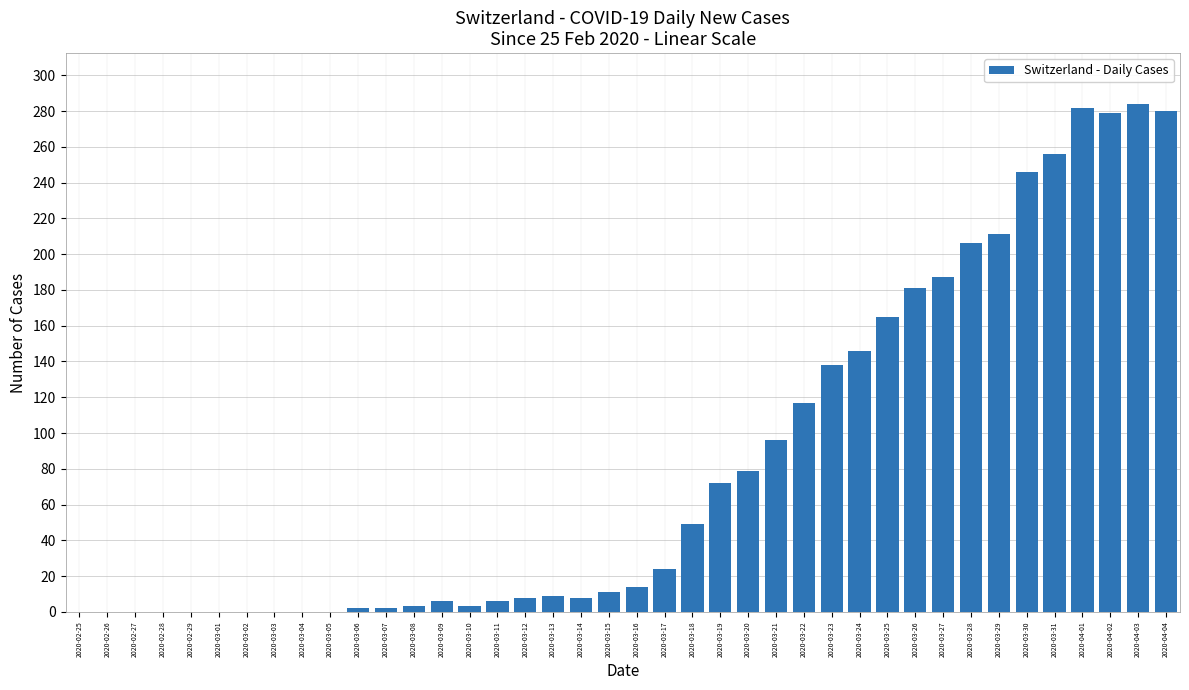

What is the greatest value displayed?

284